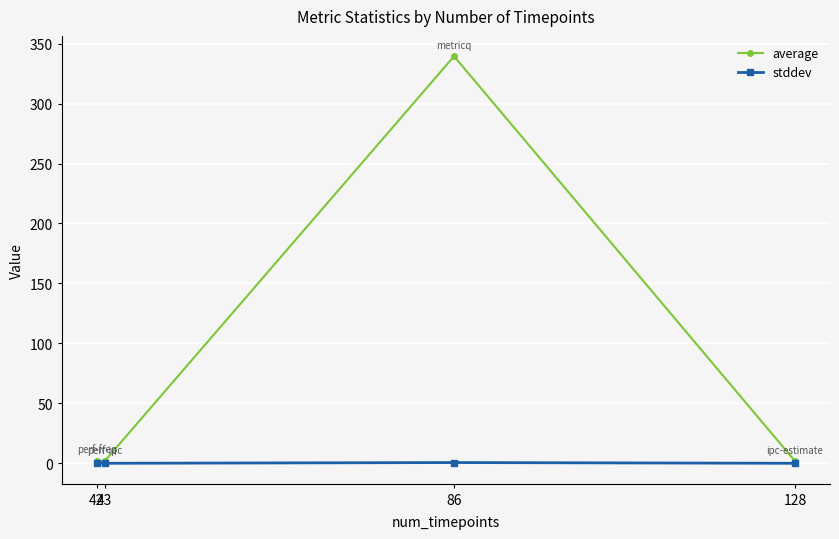

What is the difference between the highest and lowest values at 128?

1.7